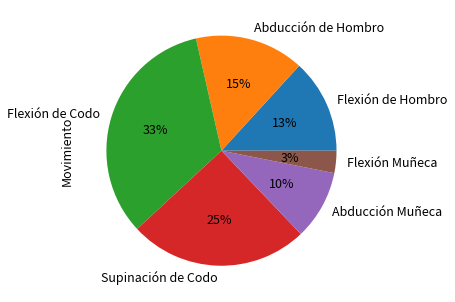

Is the sum of Abducción de Hombro and Flexión de Hombro greater than half?

No